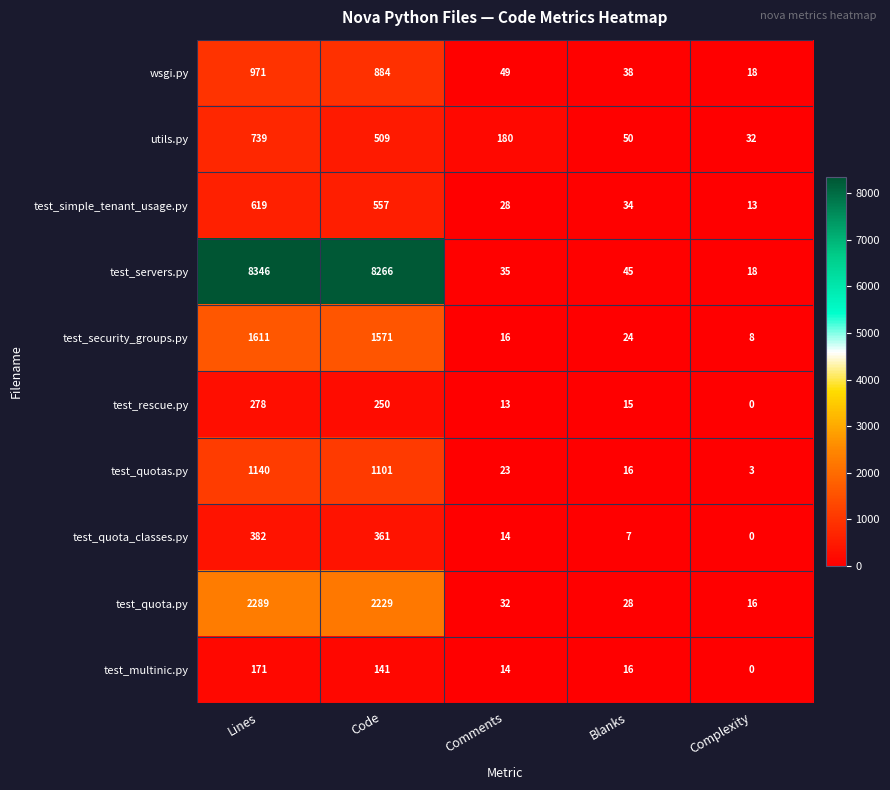

List the series in order of their peak value, lowest first.

test_multinic.py, test_rescue.py, test_quota_classes.py, test_simple_tenant_usage.py, utils.py, wsgi.py, test_quotas.py, test_security_groups.py, test_quota.py, test_servers.py